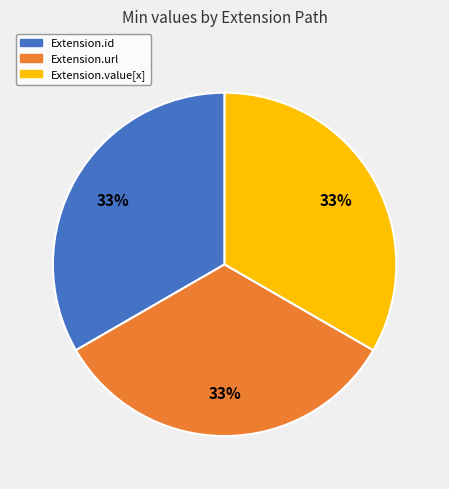

Is there a majority slice in this chart?

No